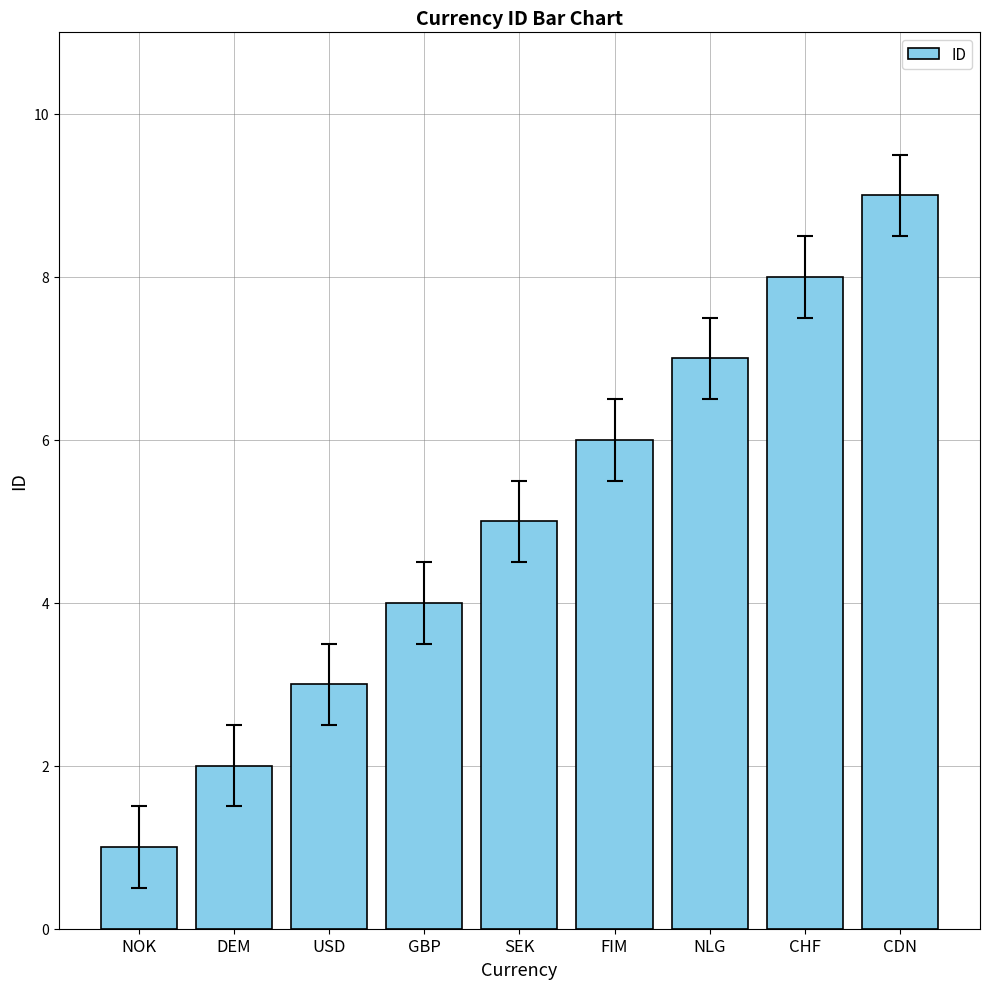

Reading left to right, what are all the values shown in this chart?

NOK=1	DEM=2	USD=3	GBP=4	SEK=5	FIM=6	NLG=7	CHF=8	CDN=9